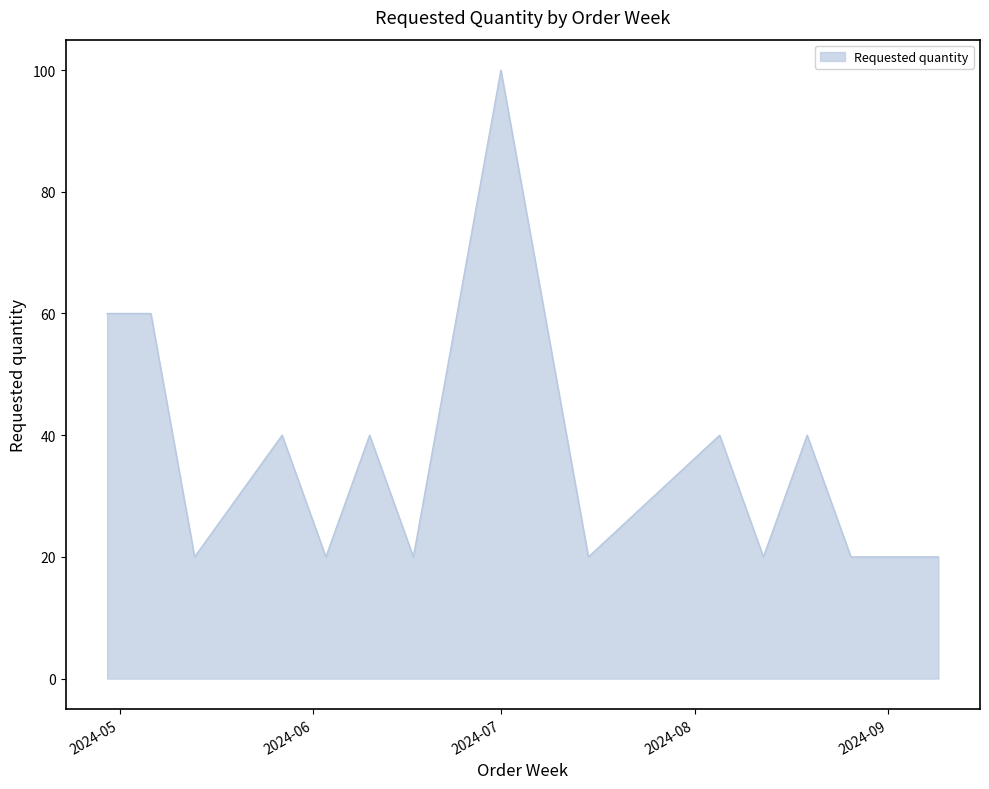

What is the greatest value displayed?

100